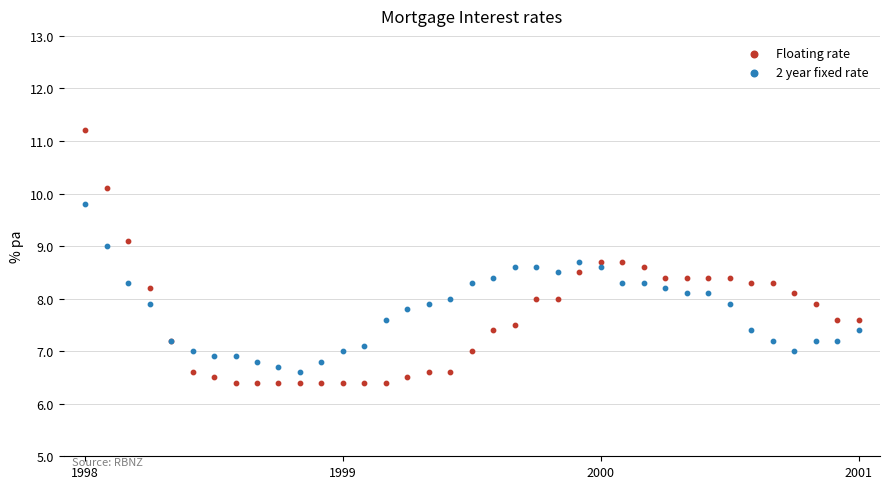

Which series has the largest Y range (max minus min)?

Floating rate